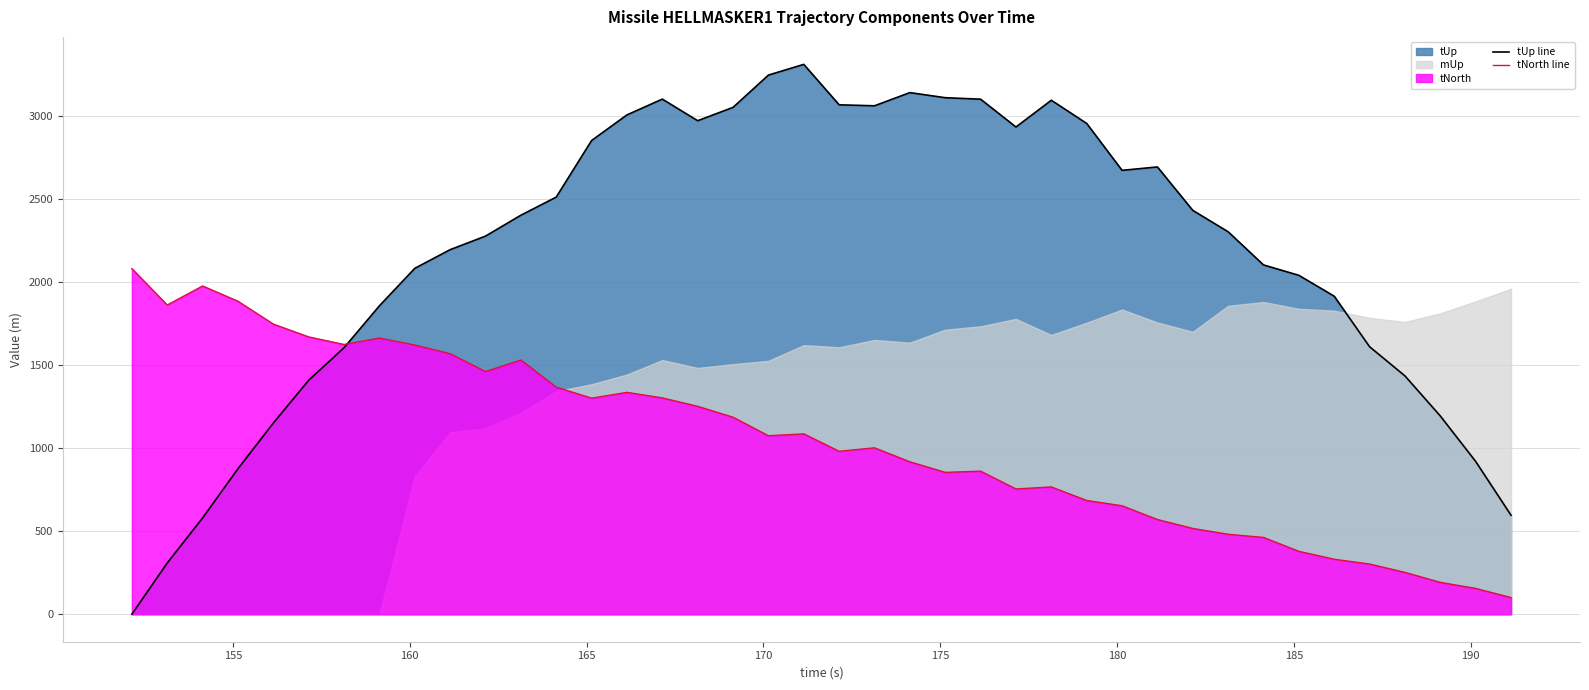

Count the number of categories in the chart.

40